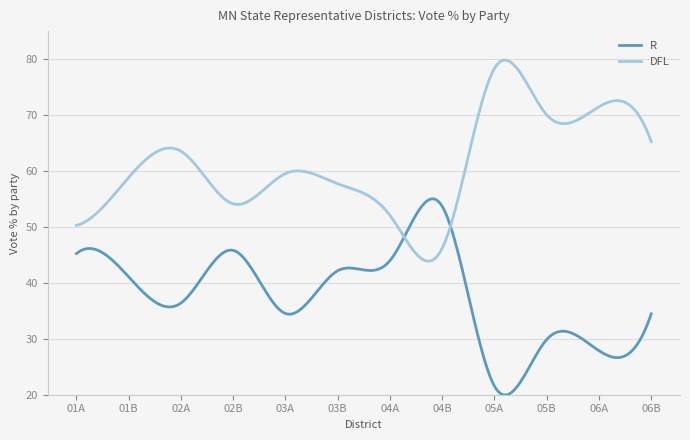

Rank the series by their maximum value, from lowest to highest.

R, DFL